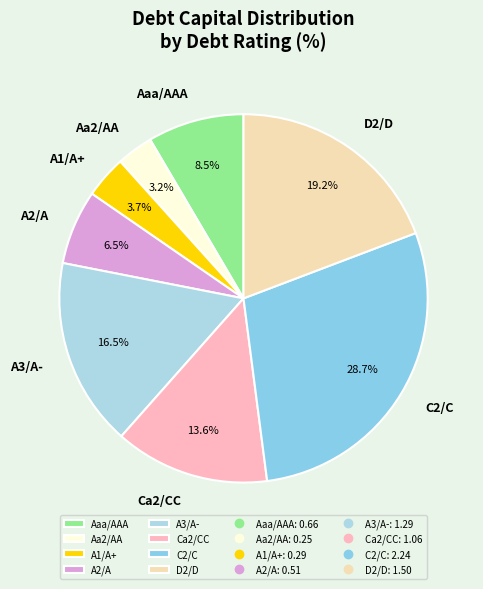

Is the sum of Aa2/AA and Aaa/AAA greater than half?

No